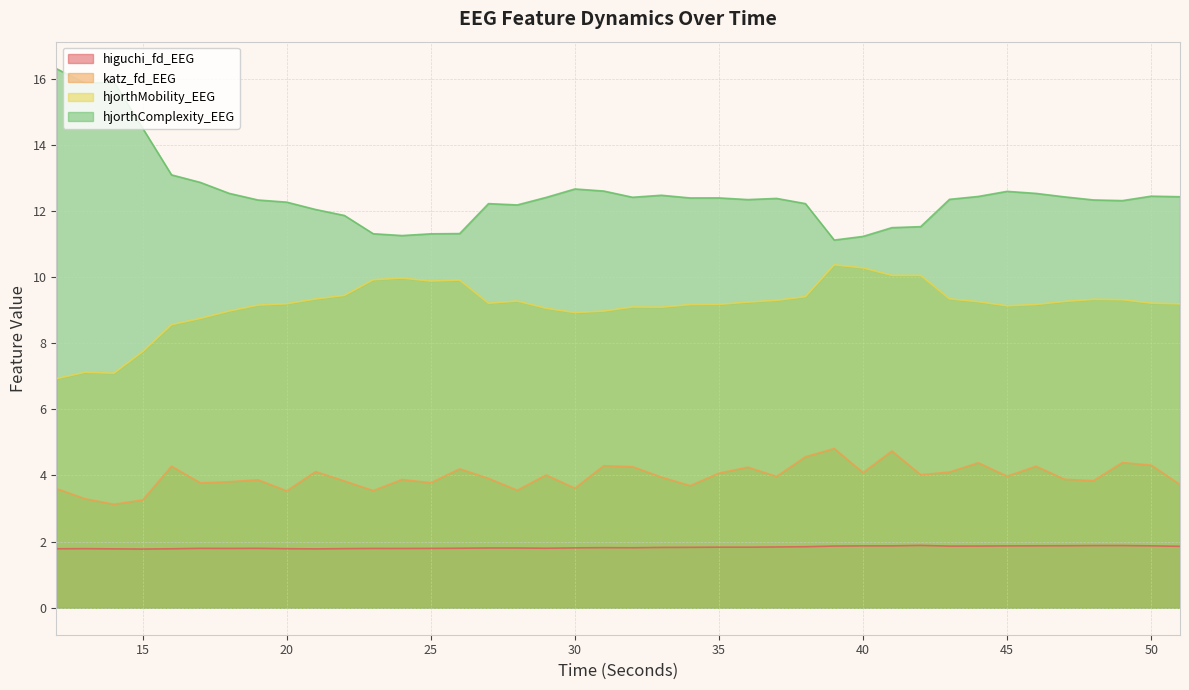

What is the value of the higuchi_fd_EEG point at the 25th from the left?

1.8